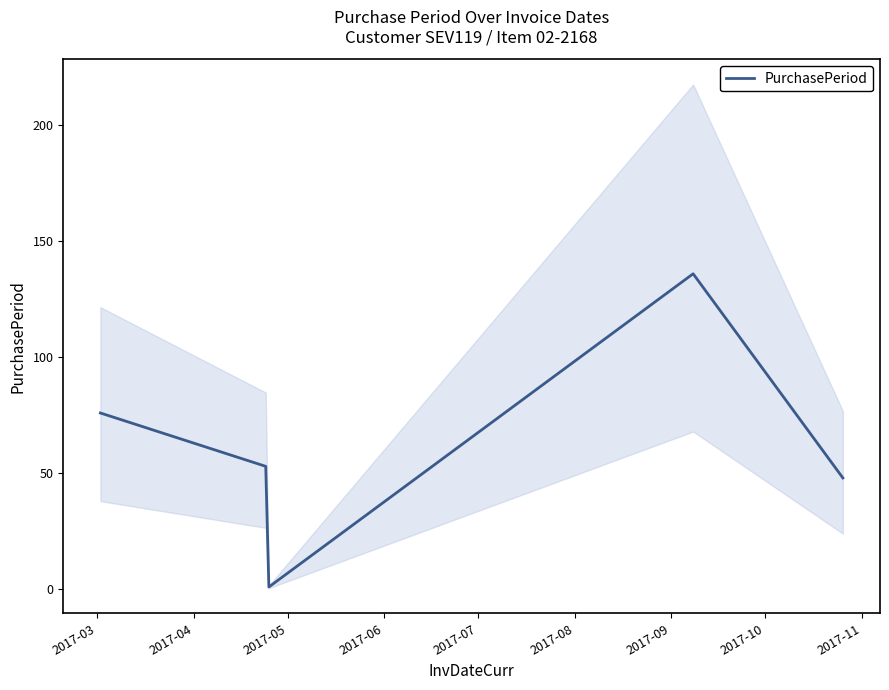

What is the highest value of the PurchasePeriod series?

136